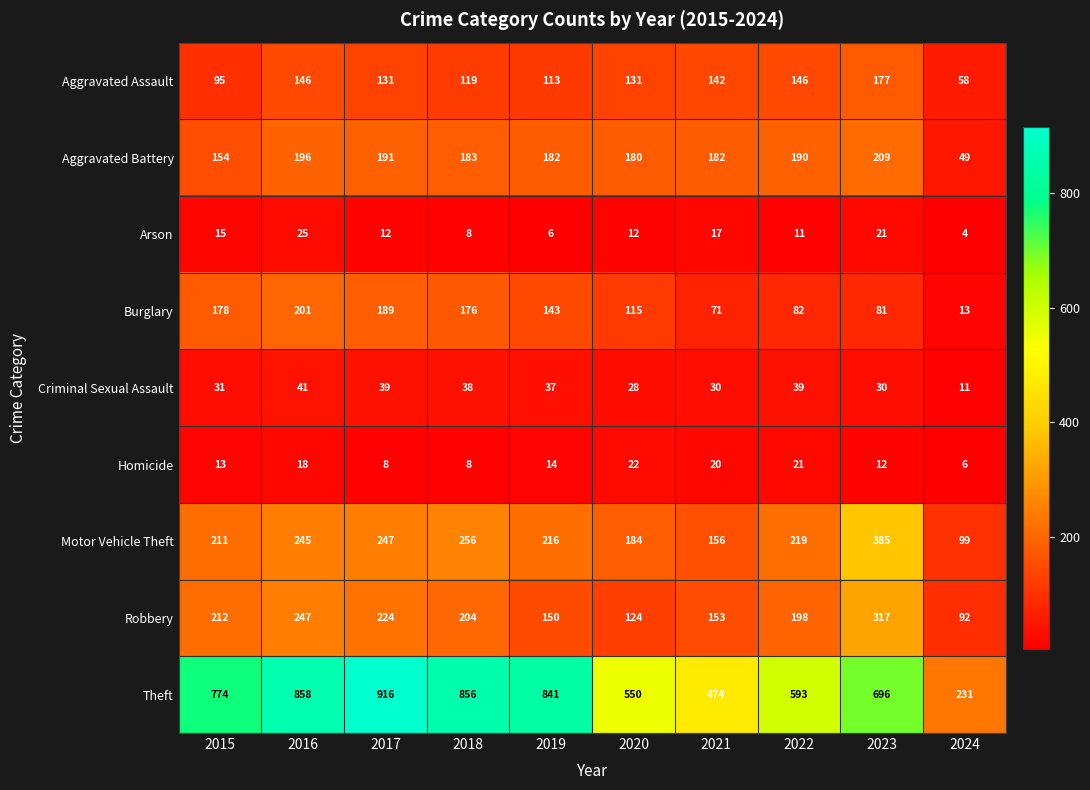

At 2019, list the series in order from smallest to largest.

Arson, Homicide, Criminal Sexual Assault, Aggravated Assault, Burglary, Robbery, Aggravated Battery, Motor Vehicle Theft, Theft